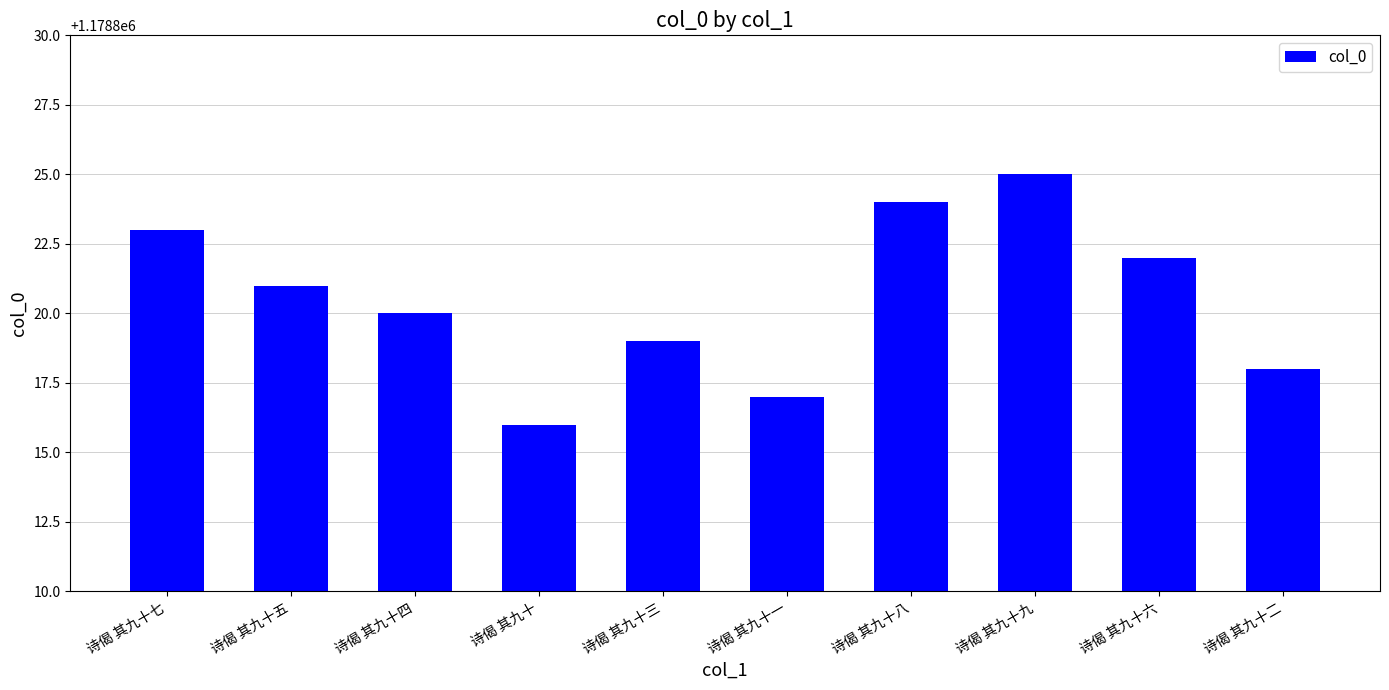

How many categories are shown in the chart?

10